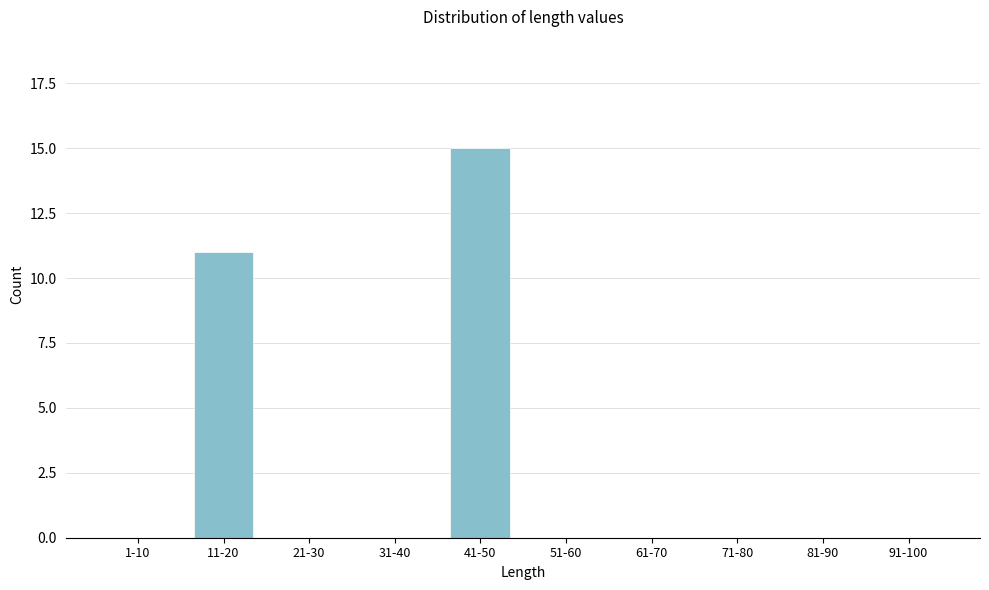

Reading left to right, transcribe all the data shown in this chart.

1-10=0	11-20=11	21-30=0	31-40=0	41-50=15	51-60=0	61-70=0	71-80=0	81-90=0	91-100=0